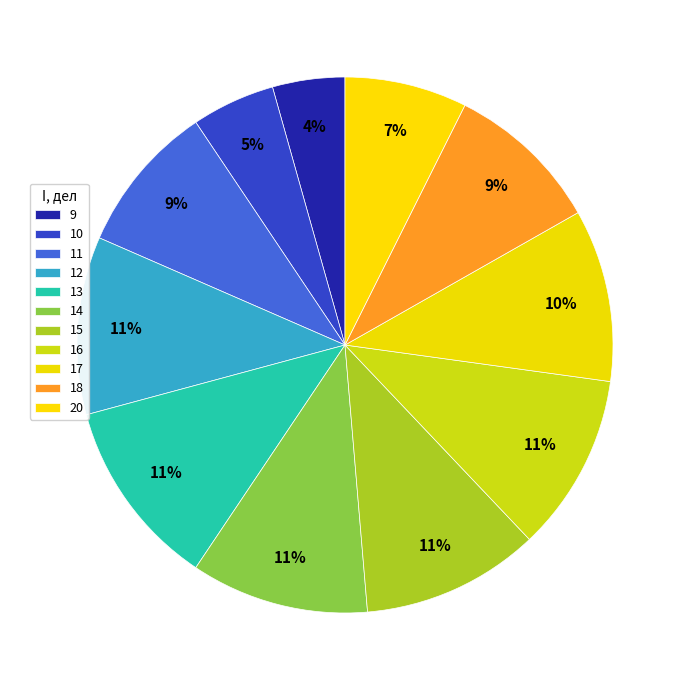

How many slices are in this pie chart?

11